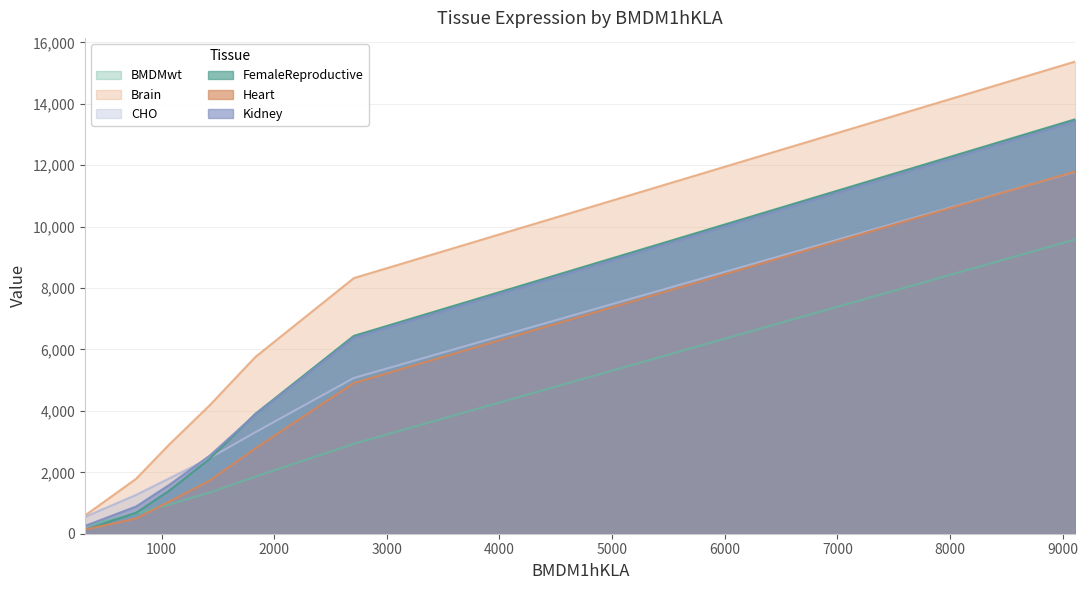

How many lines are shown in the chart?

6